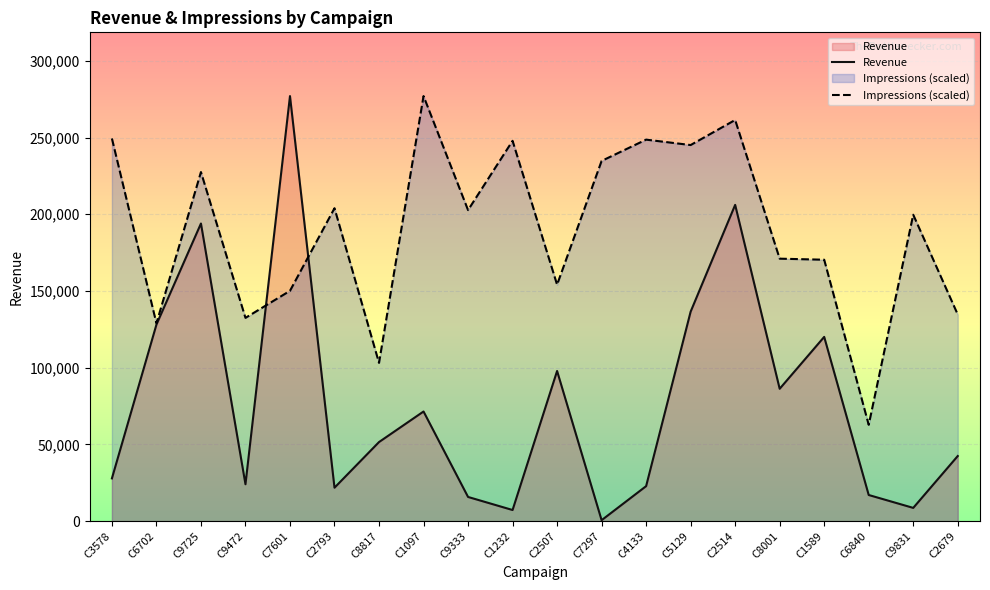

What is the maximum value for Impressions?

277032.0